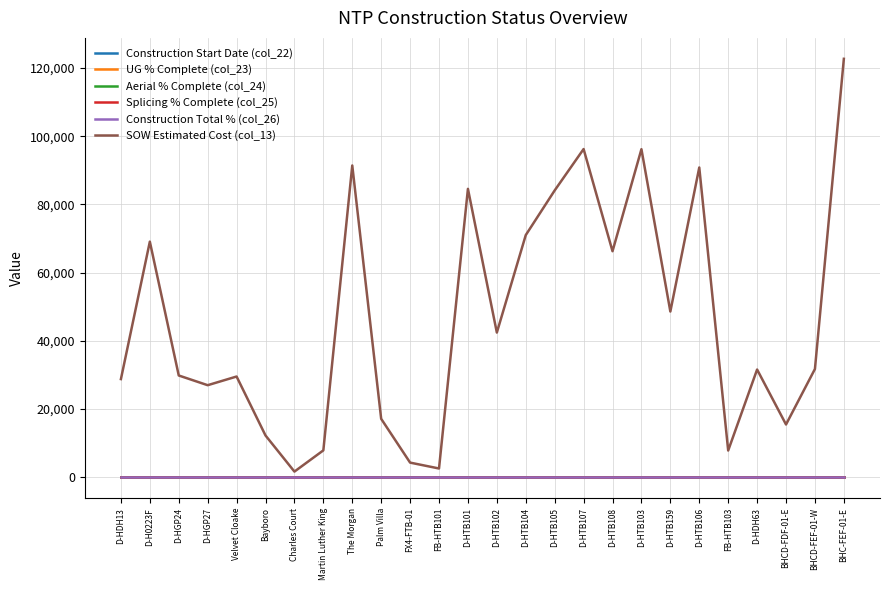

Reading right to left, extract all data points from this chart.

Construction Start Date (col_22): BHC-FEF-01-E=0.0	BHCD-FEF-01-W=0.0	BHCD-FDF-01-E=0.0	D-HDH63=0.0	FB-HTB103=0.0	D-HTB106=0.0	D-HTB159=0.0	D-HTB103=0.0	D-HTB108=0.0	D-HTB107=0.0	D-HTB105=0.0	D-HTB104=0.0	D-HTB102=0.0	D-HTB101=0.0	FB-HTB101=0.0	FX4-FTB-01=0.0	Palm Villa=0.0	The Morgan=0.0	Martin Luther King=0.0	Charles Court=0.0	Bayboro=0.0	Velvet Cloake=0.0	D-HGP27=0.0	D-HGP24=0.0	D-H0223F=0.0	D-HDH13=0.0
UG % Complete (col_23): BHC-FEF-01-E=0.0	BHCD-FEF-01-W=0.0	BHCD-FDF-01-E=0.0	D-HDH63=0.0	FB-HTB103=0.0	D-HTB106=0.0	D-HTB159=0.0	D-HTB103=0.0	D-HTB108=0.0	D-HTB107=0.0	D-HTB105=0.0	D-HTB104=0.0	D-HTB102=0.0	D-HTB101=0.0	FB-HTB101=0.0	FX4-FTB-01=0.0	Palm Villa=0.0	The Morgan=0.0	Martin Luther King=0.0	Charles Court=0.0	Bayboro=0.0	Velvet Cloake=0.0	D-HGP27=0.0	D-HGP24=0.0	D-H0223F=0.0	D-HDH13=0.0
Aerial % Complete (col_24): BHC-FEF-01-E=0.0	BHCD-FEF-01-W=0.0	BHCD-FDF-01-E=0.0	D-HDH63=0.0	FB-HTB103=0.0	D-HTB106=0.0	D-HTB159=0.0	D-HTB103=0.0	D-HTB108=0.0	D-HTB107=0.0	D-HTB105=0.0	D-HTB104=0.0	D-HTB102=0.0	D-HTB101=0.0	FB-HTB101=0.0	FX4-FTB-01=0.0	Palm Villa=0.0	The Morgan=0.0	Martin Luther King=0.0	Charles Court=0.0	Bayboro=0.0	Velvet Cloake=0.0	D-HGP27=0.0	D-HGP24=0.0	D-H0223F=0.0	D-HDH13=0.0
Splicing % Complete (col_25): BHC-FEF-01-E=0.0	BHCD-FEF-01-W=0.0	BHCD-FDF-01-E=0.0	D-HDH63=0.0	FB-HTB103=0.0	D-HTB106=0.0	D-HTB159=0.0	D-HTB103=0.0	D-HTB108=0.0	D-HTB107=0.0	D-HTB105=0.0	D-HTB104=0.0	D-HTB102=0.0	D-HTB101=0.0	FB-HTB101=0.0	FX4-FTB-01=0.0	Palm Villa=0.0	The Morgan=0.0	Martin Luther King=0.0	Charles Court=0.0	Bayboro=0.0	Velvet Cloake=0.0	D-HGP27=0.0	D-HGP24=0.0	D-H0223F=0.0	D-HDH13=0.0
Construction Total % (col_26): BHC-FEF-01-E=0.0	BHCD-FEF-01-W=0.0	BHCD-FDF-01-E=0.0	D-HDH63=0.0	FB-HTB103=0.0	D-HTB106=0.0	D-HTB159=0.0	D-HTB103=0.0	D-HTB108=0.0	D-HTB107=0.0	D-HTB105=0.0	D-HTB104=0.0	D-HTB102=0.0	D-HTB101=0.0	FB-HTB101=0.0	FX4-FTB-01=0.0	Palm Villa=0.0	The Morgan=0.0	Martin Luther King=0.0	Charles Court=0.0	Bayboro=0.0	Velvet Cloake=0.0	D-HGP27=0.0	D-HGP24=0.0	D-H0223F=0.0	D-HDH13=0.0
SOW Estimated Cost (col_13): BHC-FEF-01-E=122715.9	BHCD-FEF-01-W=31717.7	BHCD-FDF-01-E=15436.9	D-HDH63=31560.0	FB-HTB103=7803.1	D-HTB106=90832.0	D-HTB159=48577.0	D-HTB103=96198.5	D-HTB108=66271.5	D-HTB107=96242.0	D-HTB105=84103.0	D-HTB104=71001.0	D-HTB102=42408.0	D-HTB101=84564.5	FB-HTB101=2530.0	FX4-FTB-01=4254.7	Palm Villa=17100.2	The Morgan=91420.9	Martin Luther King=7844.4	Charles Court=1618.8	Bayboro=12213.7	Velvet Cloake=29508.9	D-HGP27=26964.0	D-HGP24=29812.0	D-H0223F=69076.0	D-HDH13=28762.0